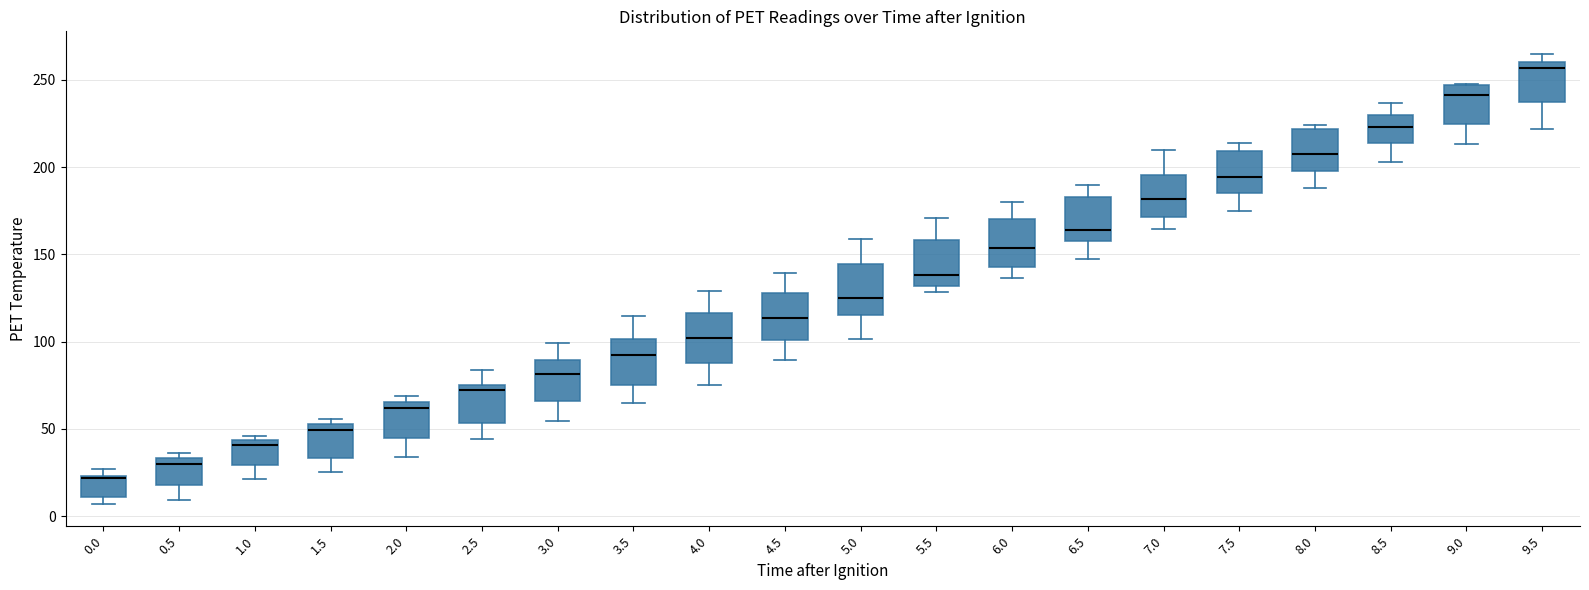

Reading left to right, transcribe this box plot: for each box, give where its median line is, the range the box spans, and where its two whiskers end, as read against the y-axis. The values are not printed on the chart, so give them approximately, as read against the axis.

0.0: median 20, box 10 to 25, whiskers 5 to 25 (just above the box's upper edge)
0.5: median 30, box 20 to 35, whiskers 10 to 35 (just above the box's upper edge)
1.0: median 40, box 30 to 45, whiskers 20 to 45 (just above the box's upper edge)
1.5: median 50, box 35 to 55, whiskers 25 to 55 (just above the box's upper edge)
2.0: median 60, box 45 to 65, whiskers 35 to 70
2.5: median 70, box 55 to 75, whiskers 45 to 85
3.0: median 80, box 65 to 90, whiskers 55 to 100
3.5: median 90, box 75 to 100, whiskers 65 to 115
4.0: median 100, box 90 to 115, whiskers 75 to 130
4.5: median 115, box 100 to 130, whiskers 90 to 140
5.0: median 125, box 115 to 145, whiskers 100 to 160
5.5: median 140, box 130 to 160, whiskers 130 (just below the box's lower edge) to 170
6.0: median 155, box 145 to 170, whiskers 135 to 180
6.5: median 165, box 155 to 185, whiskers 145 to 190
7.0: median 180, box 170 to 195, whiskers 165 to 210
7.5: median 195, box 185 to 210, whiskers 175 to 215
8.0: median 210, box 200 to 220, whiskers 190 to 225
8.5: median 225, box 215 to 230, whiskers 205 to 235
9.0: median 240, box 225 to 245, whiskers 215 to 250
9.5: median 255, box 235 to 260, whiskers 220 to 265